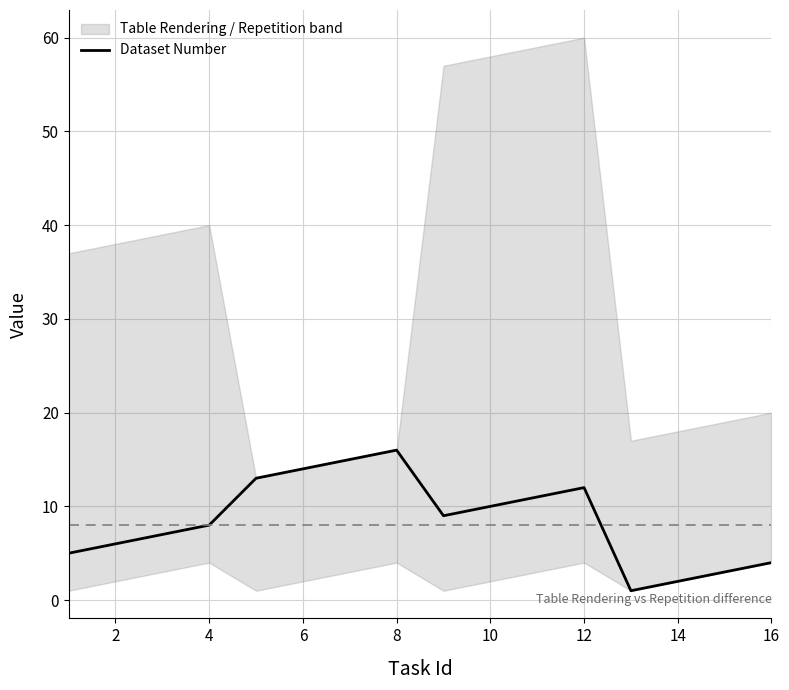

The value of Dataset Number at 10 is 15. True or false?

False